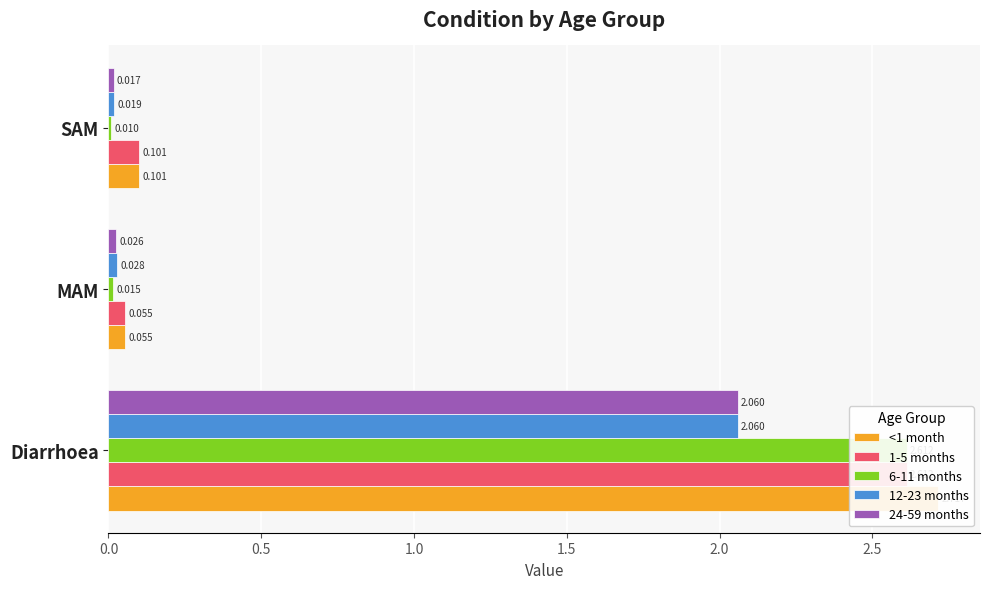

What is the sum of all 12-23 months values?

2.1